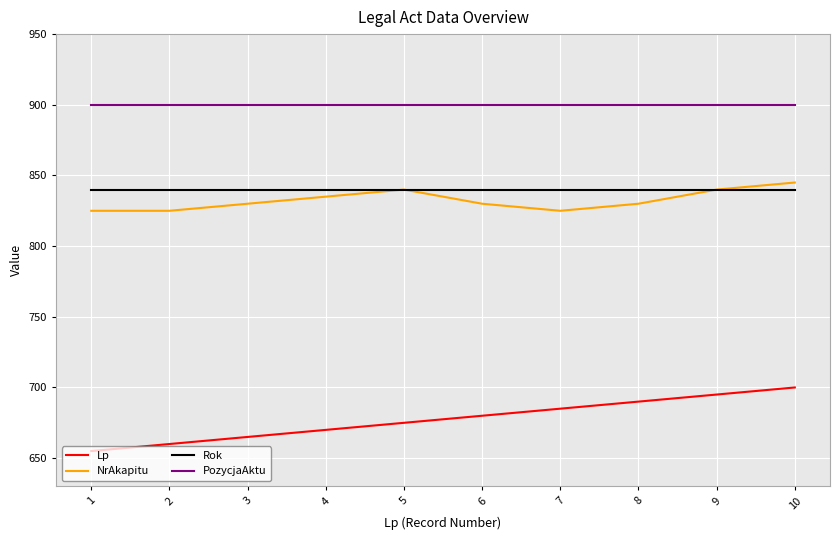

Reading right to left, list all the values displayed in this chart.

Lp: 10=700	9=695	8=690	7=685	6=680	5=675	4=670	3=665	2=660	1=655
NrAkapitu: 10=845	9=840	8=830	7=825	6=830	5=840	4=835	3=830	2=825	1=825
Rok: 10=840	9=840	8=840	7=840	6=840	5=840	4=840	3=840	2=840	1=840
PozycjaAktu: 10=900	9=900	8=900	7=900	6=900	5=900	4=900	3=900	2=900	1=900